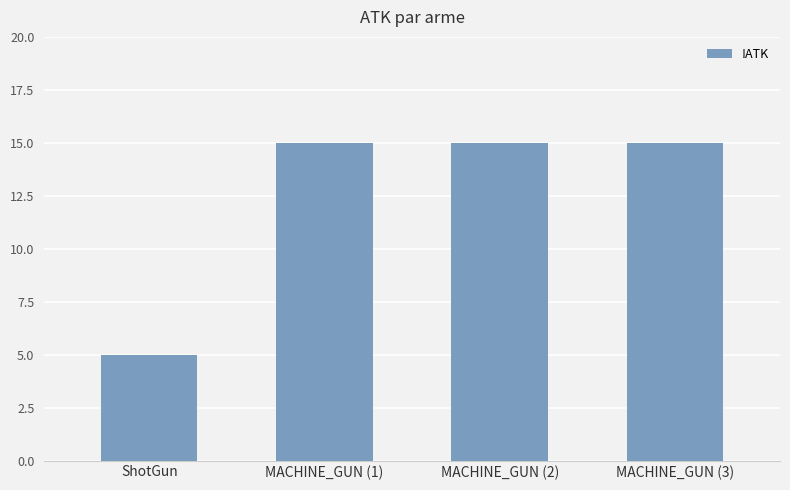

How many bars are there in total?

4